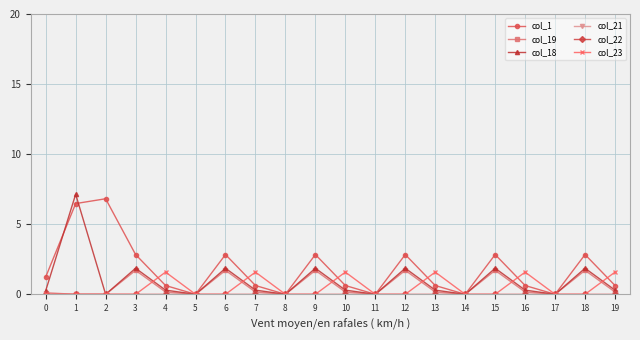

Between 4 and 13, which is larger?

4